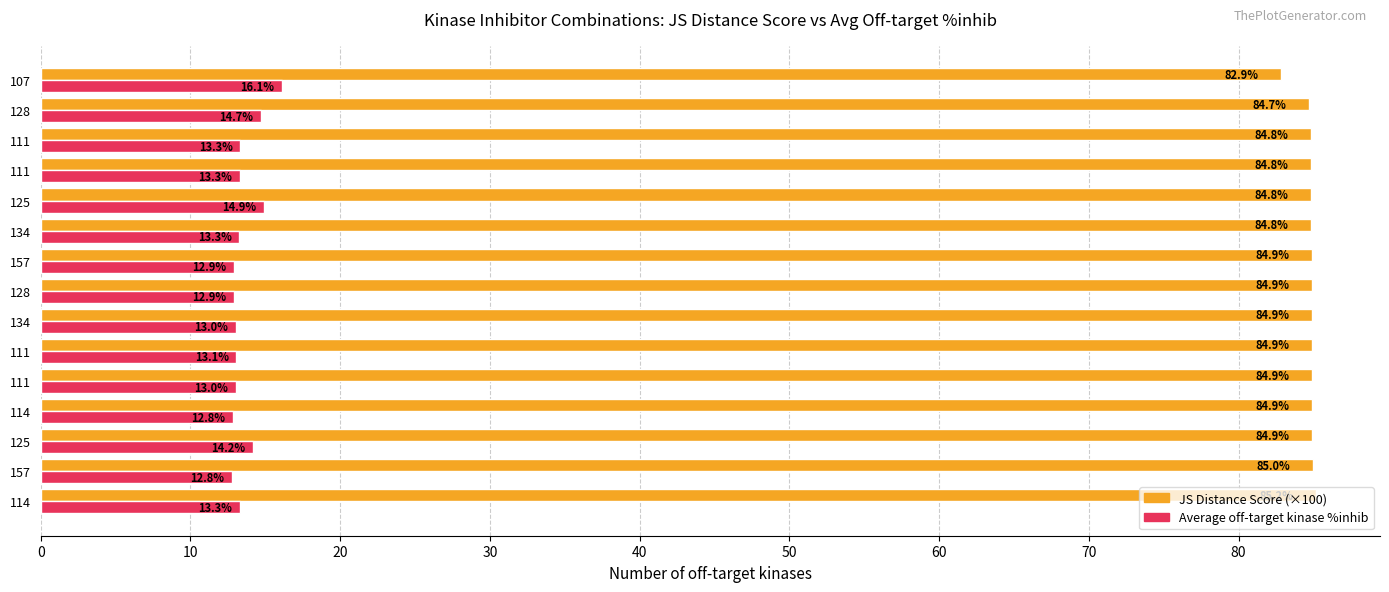

How many data points in Average off-target kinase %inhib are above 13?

11